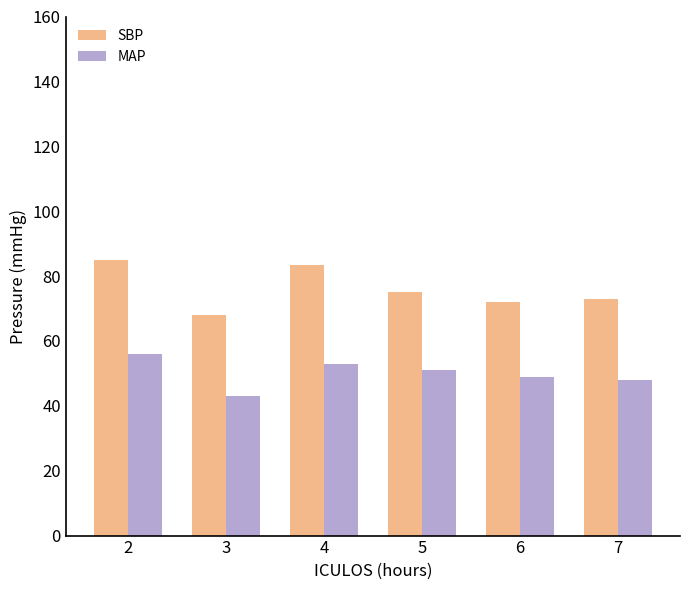

The value of MAP at 7 is 48.0. True or false?

True